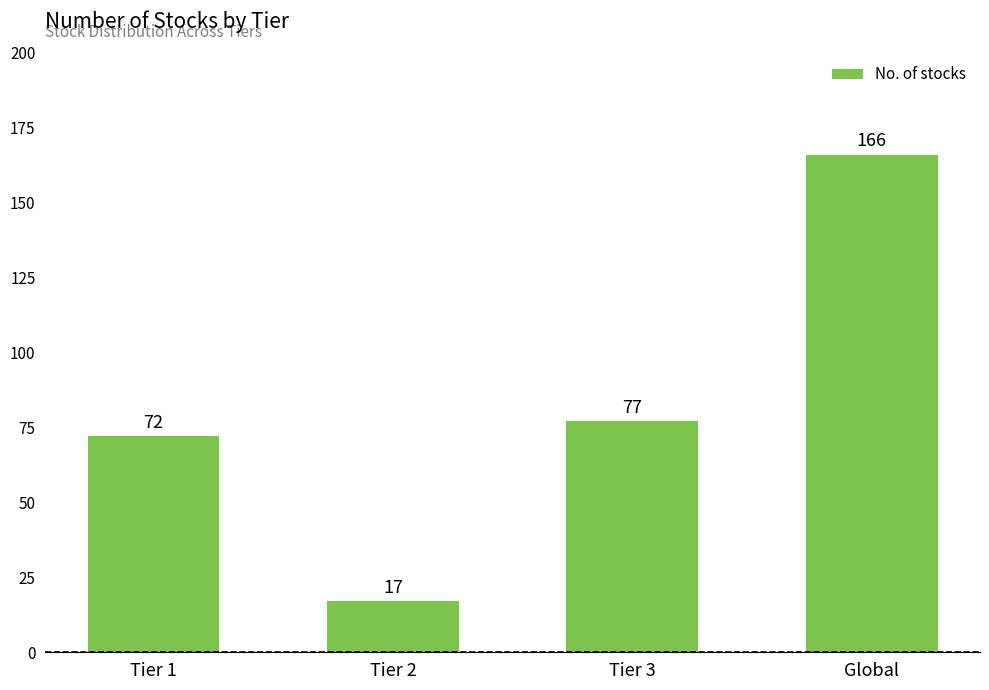

What is the ratio of the value at Tier 1 to the value at Global?

0.4